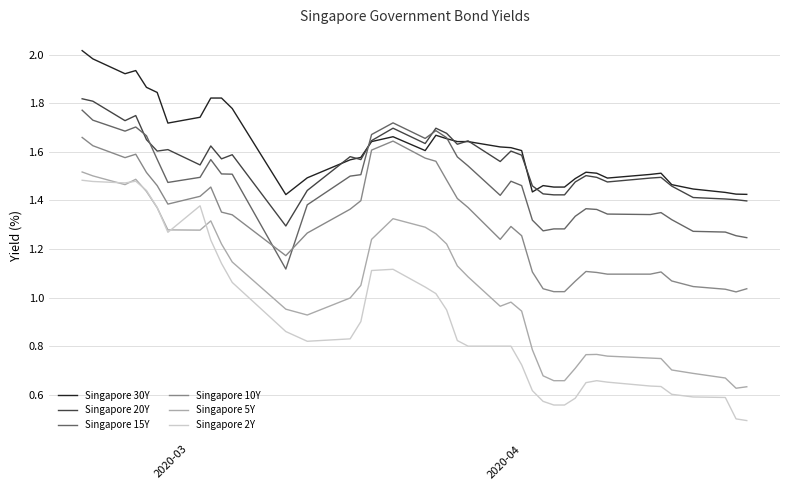

True or false: Singapore 2Y and Singapore 10Y intersect in this chart.

False